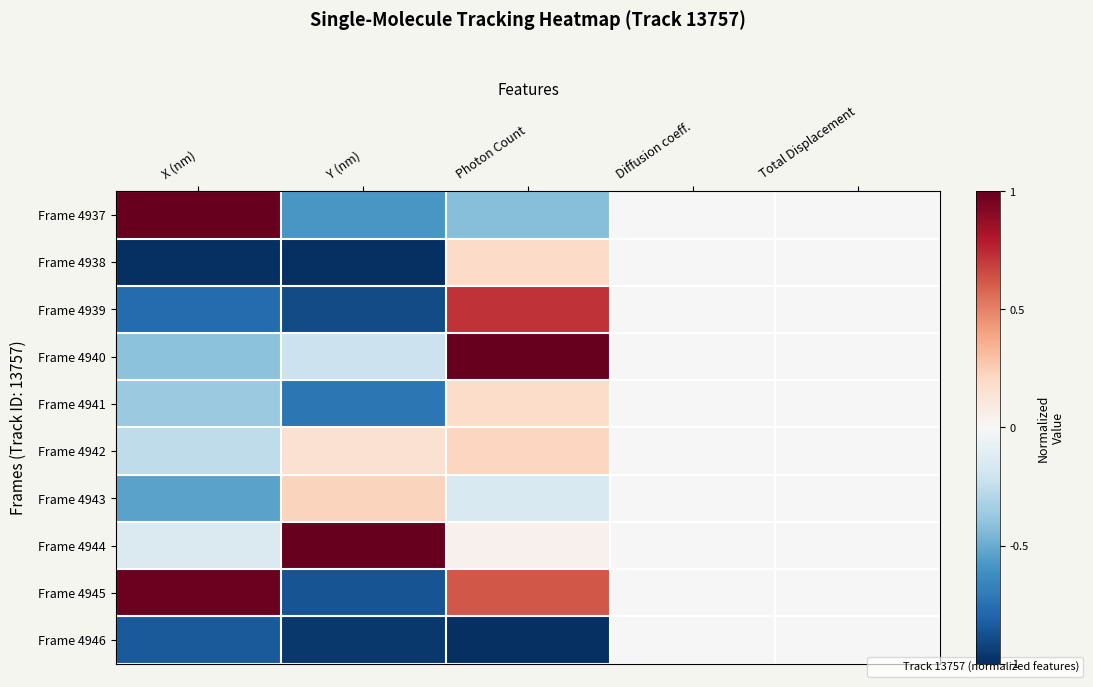

Which has a higher value, Diffusion coeff. or X (nm)?

X (nm)